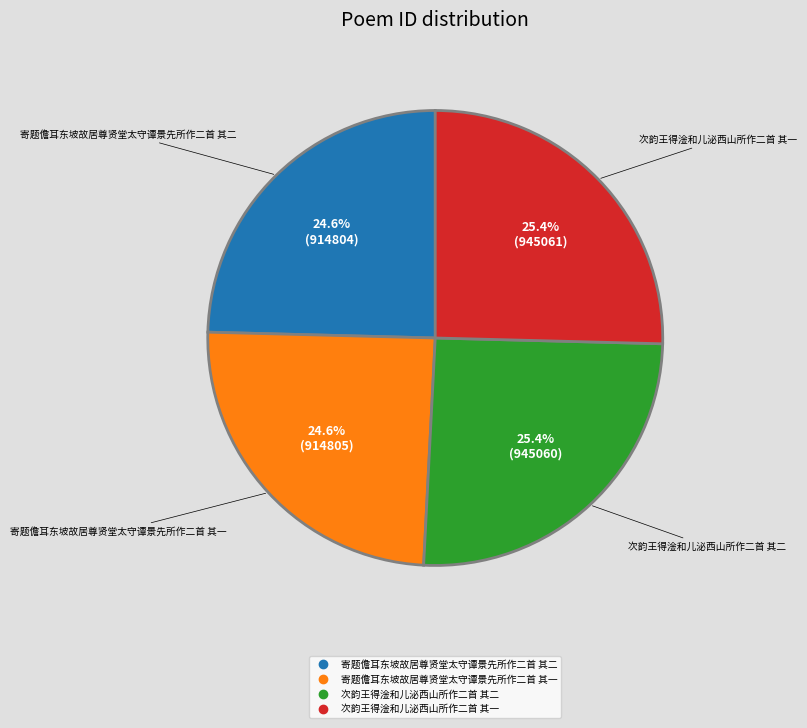

True or false: 寄题儋耳东坡故居尊贤堂太守谭景先所作二首 其二 accounts for 17% of the total.

False